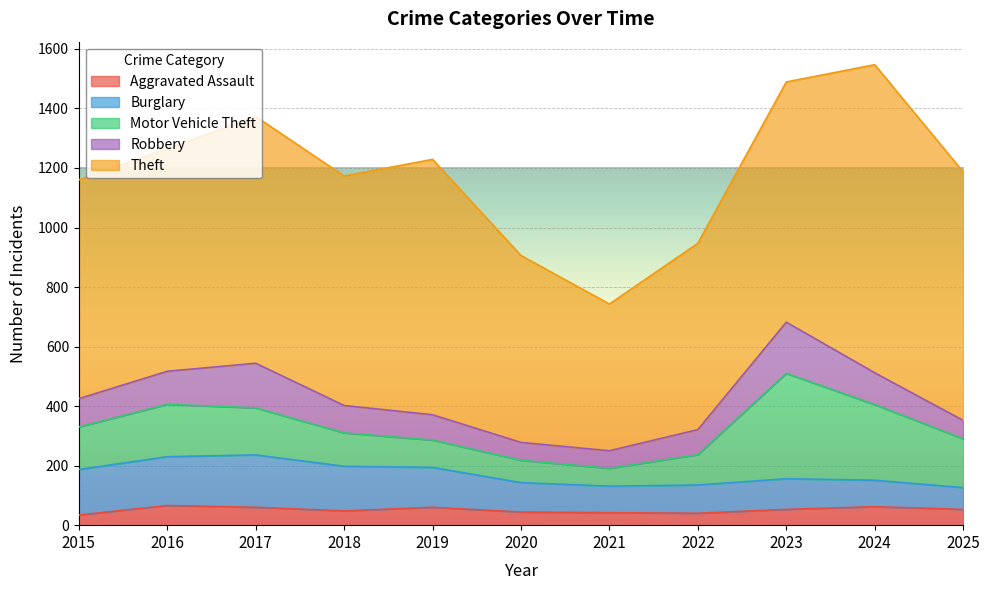

What is the approximate value of Aggravated Assault at 2021, to the nearest 10?

40